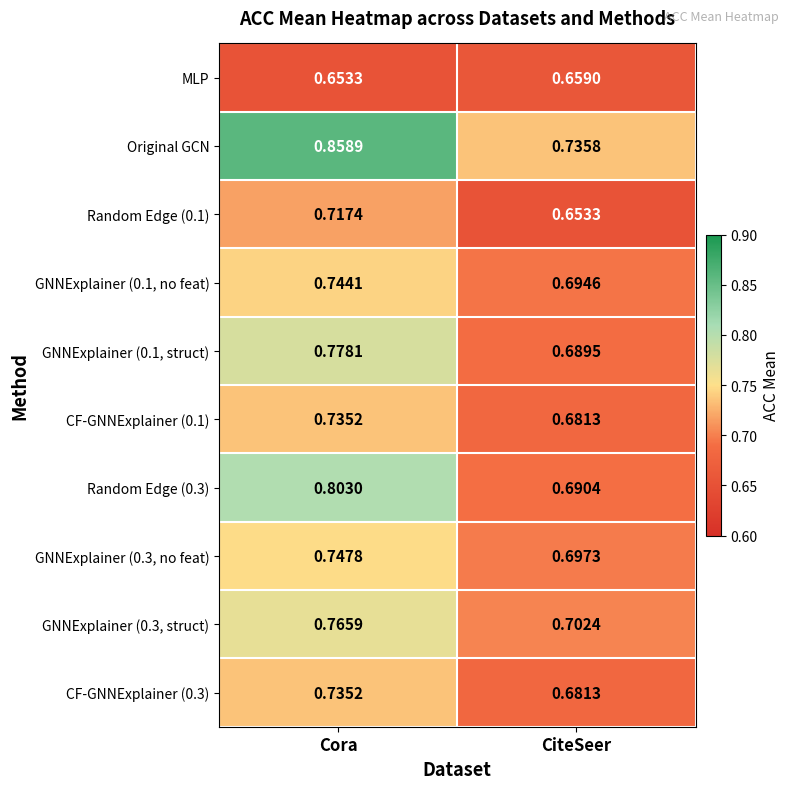

At which label is GNNExplainer (0.3, no feat) closest to 0?

CiteSeer